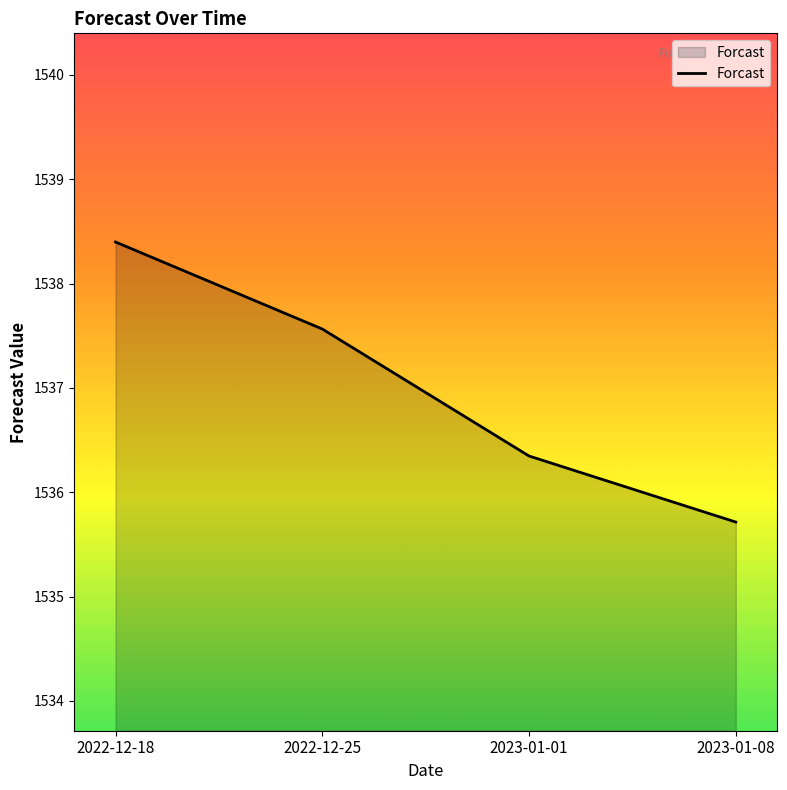

How many values are below 1537?

2